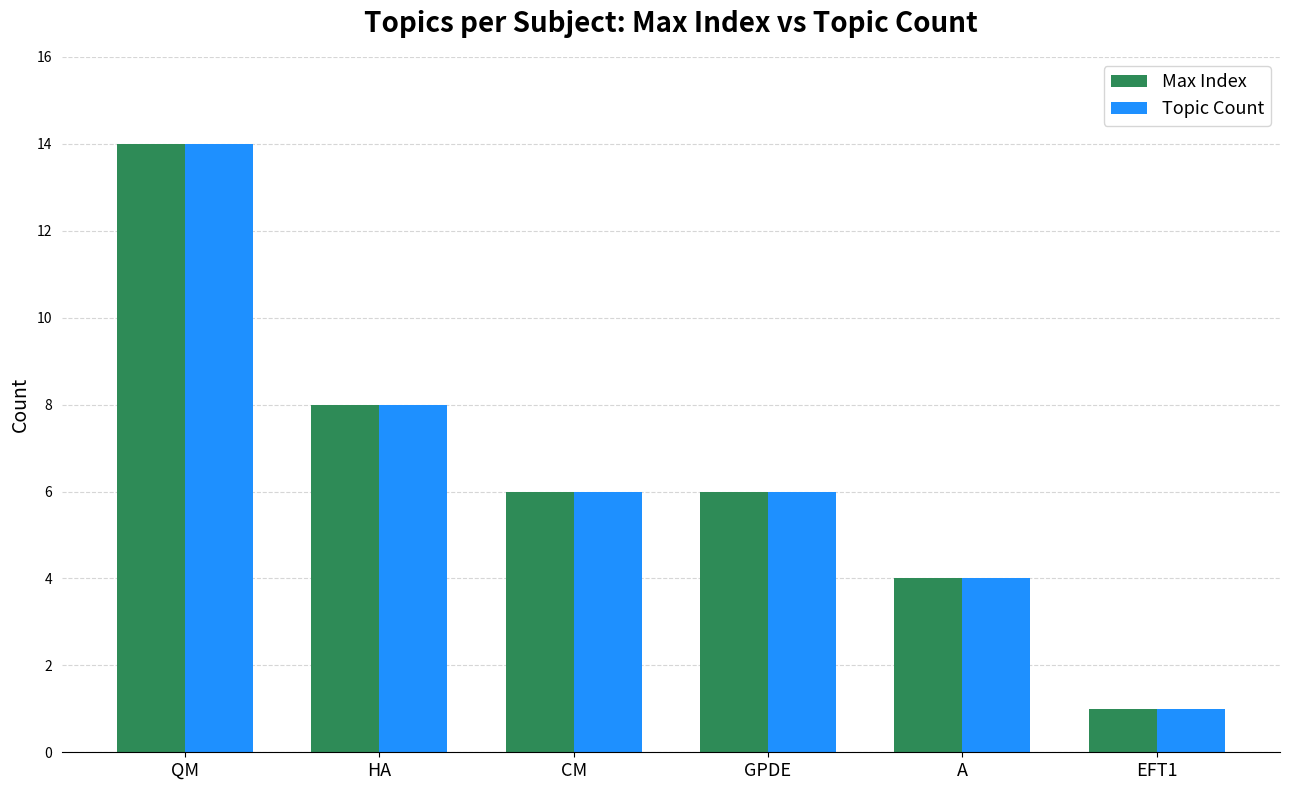

What is the label of the 3rd bar from the right?

GPDE